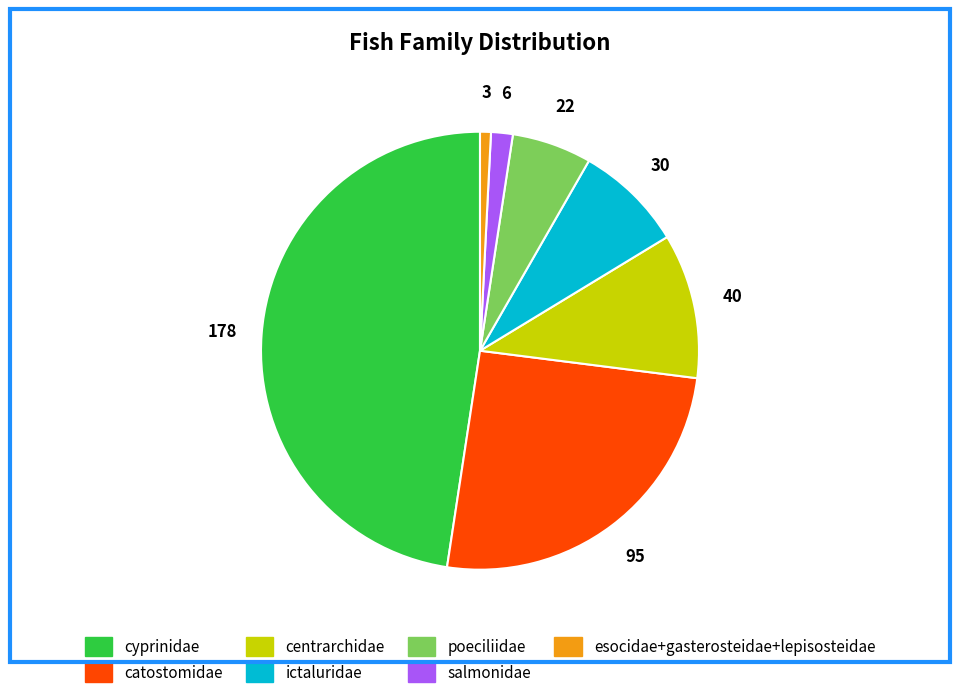

How many slices are in this pie chart?

7